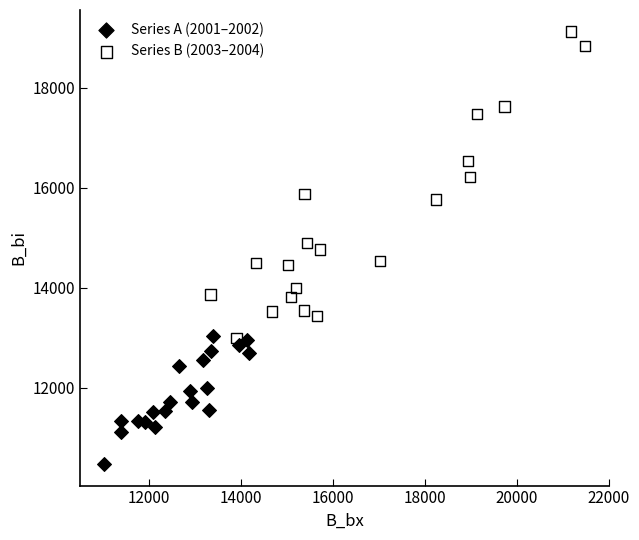

Which series reaches the minimum Y coordinate?

Series A (2001–2002)